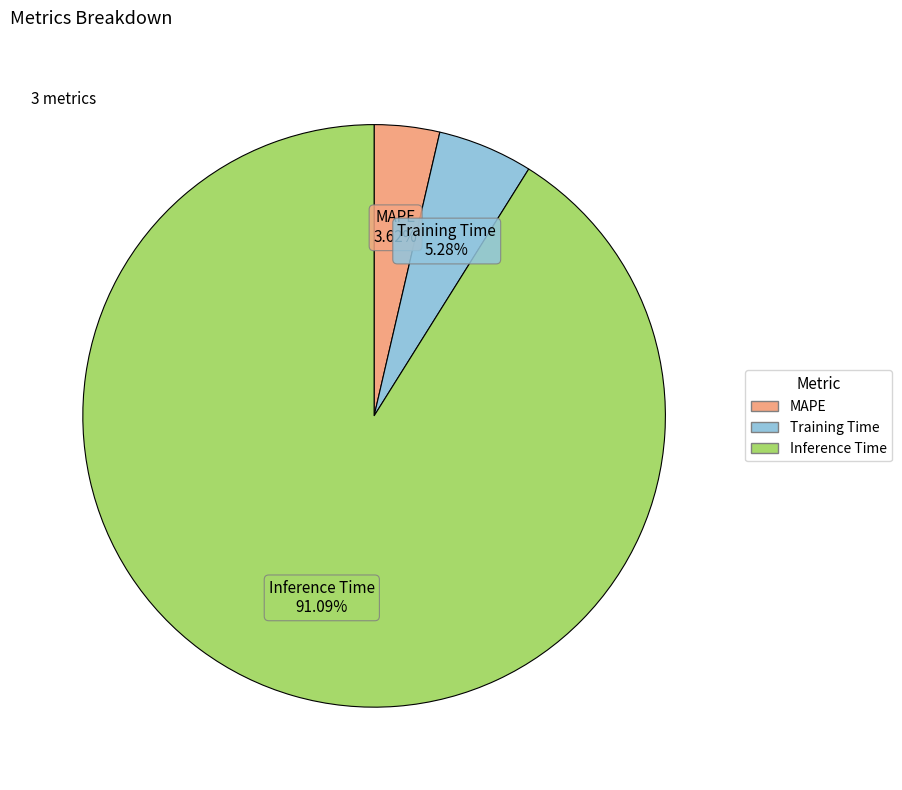

Which has a higher value, Training Time or MAPE?

Training Time